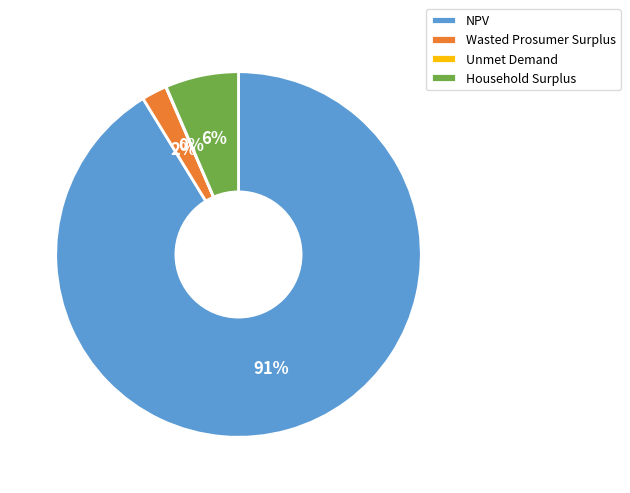

Which category accounts for the majority?

NPV